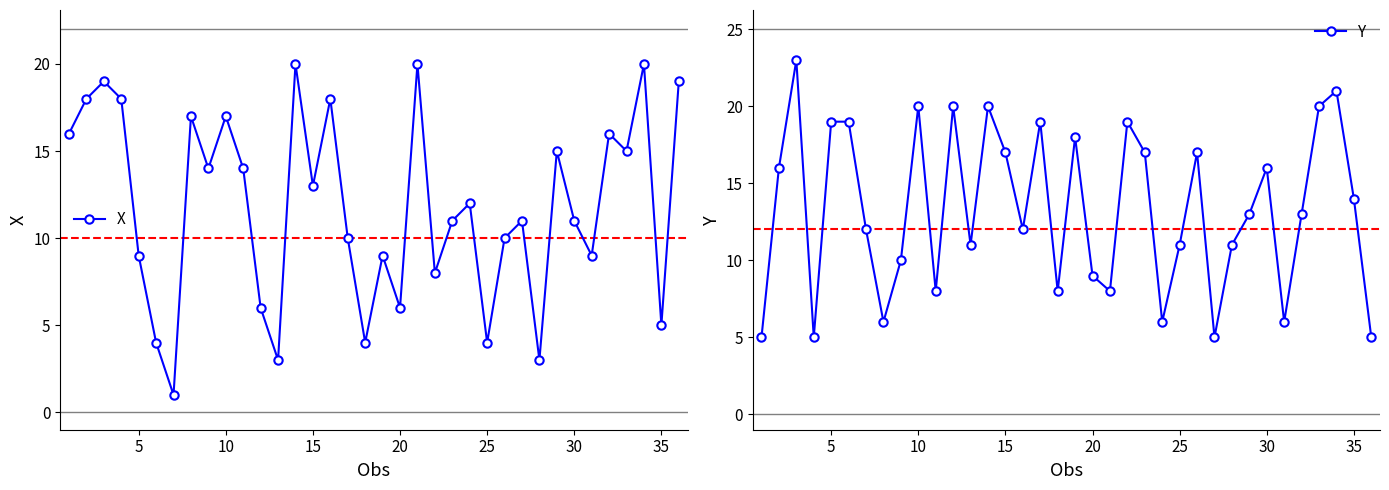

True or false: Y has more than 2 interior local peaks.

True